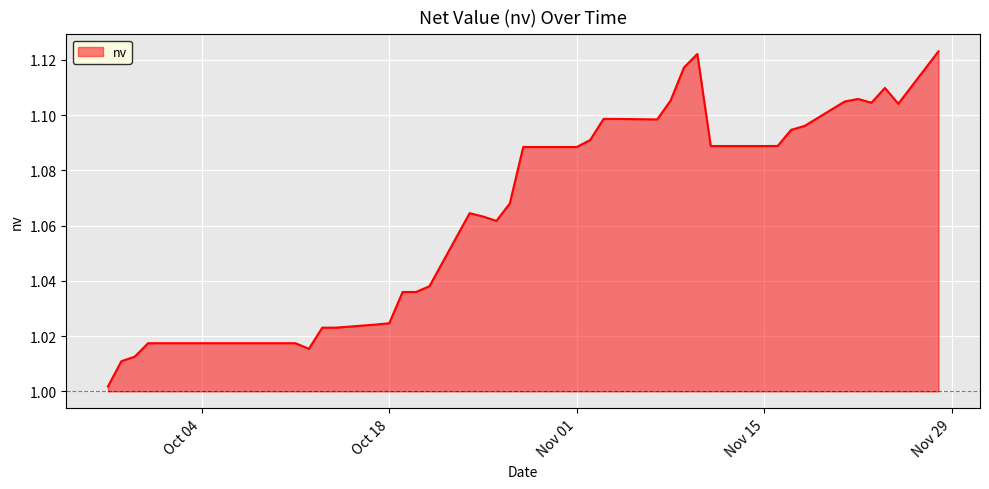

How many distinct data groups are displayed?

1